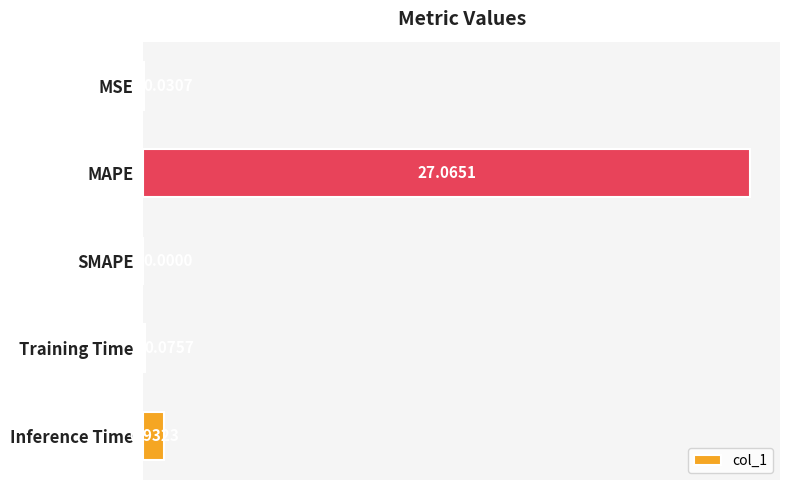

At which label is the value closest to 13?

Inference Time